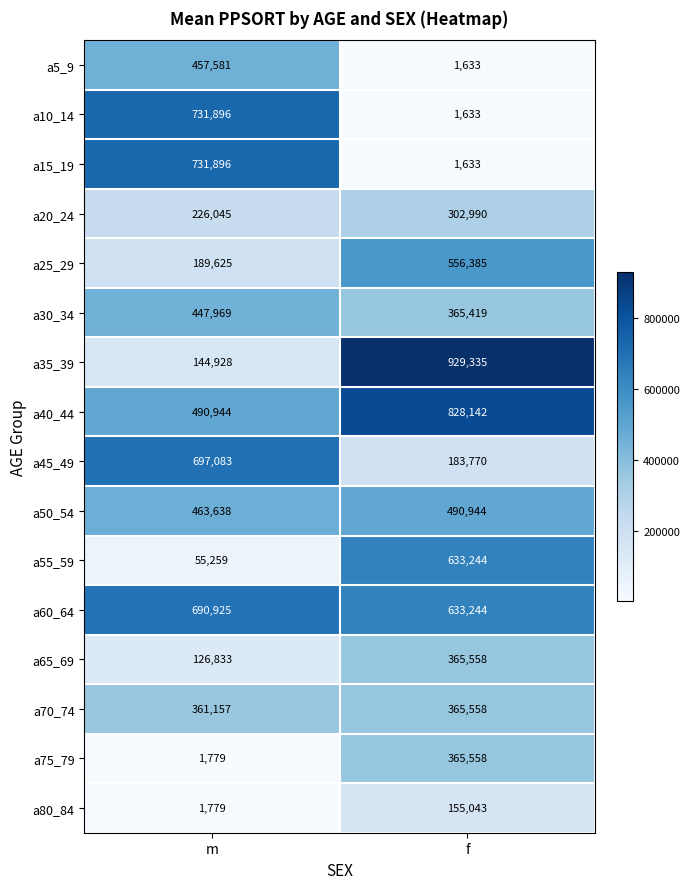

What is the total value across all series at m?

5819337